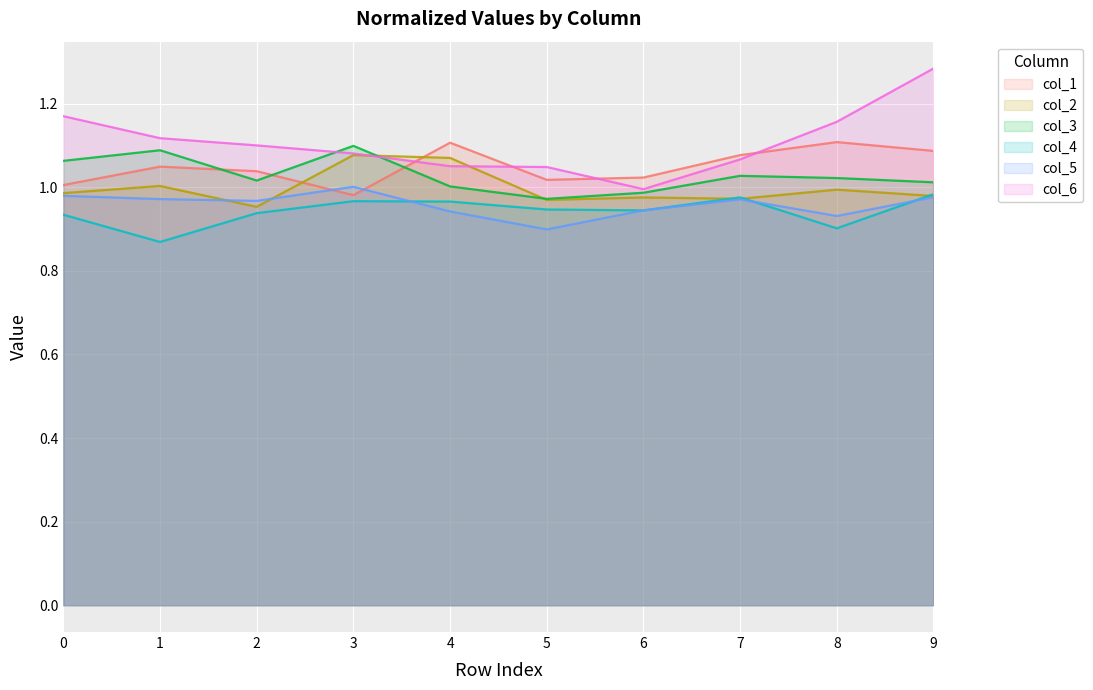

Where is the first local minimum for col_6?

6